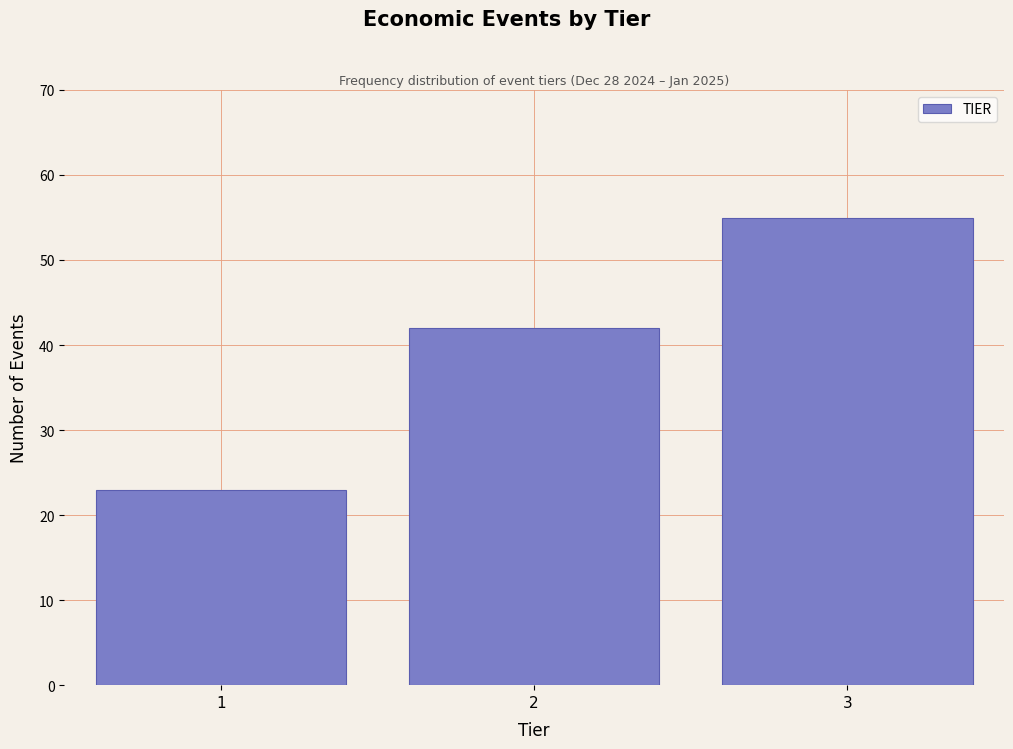

Reading left to right, list all the values displayed in this chart.

23	42	55